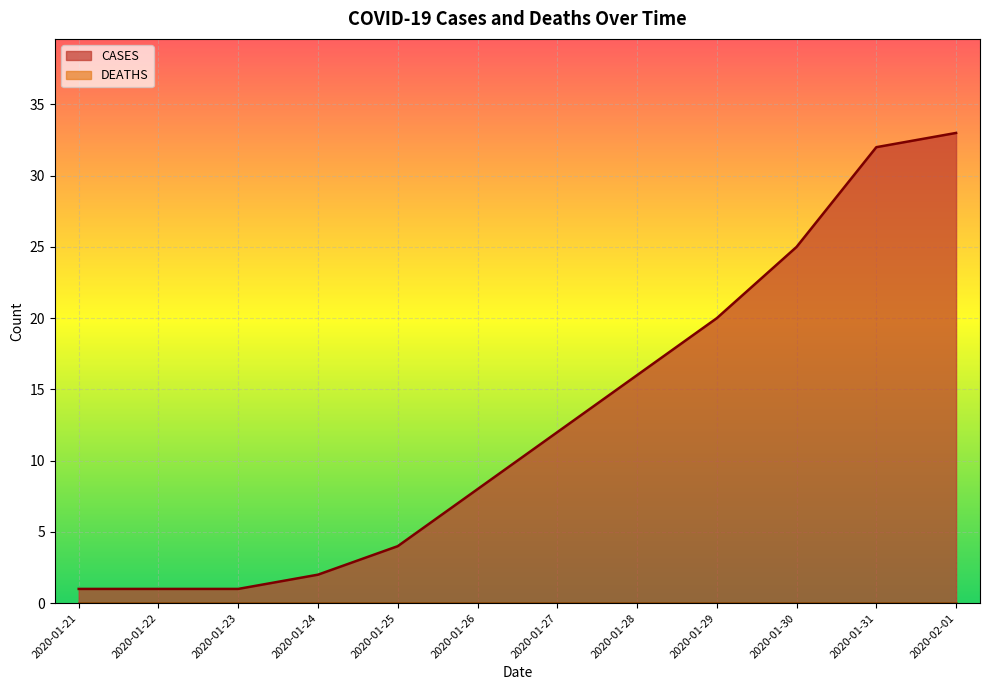

True or false: CASES has a value of 1 at 2020-01-21.

True